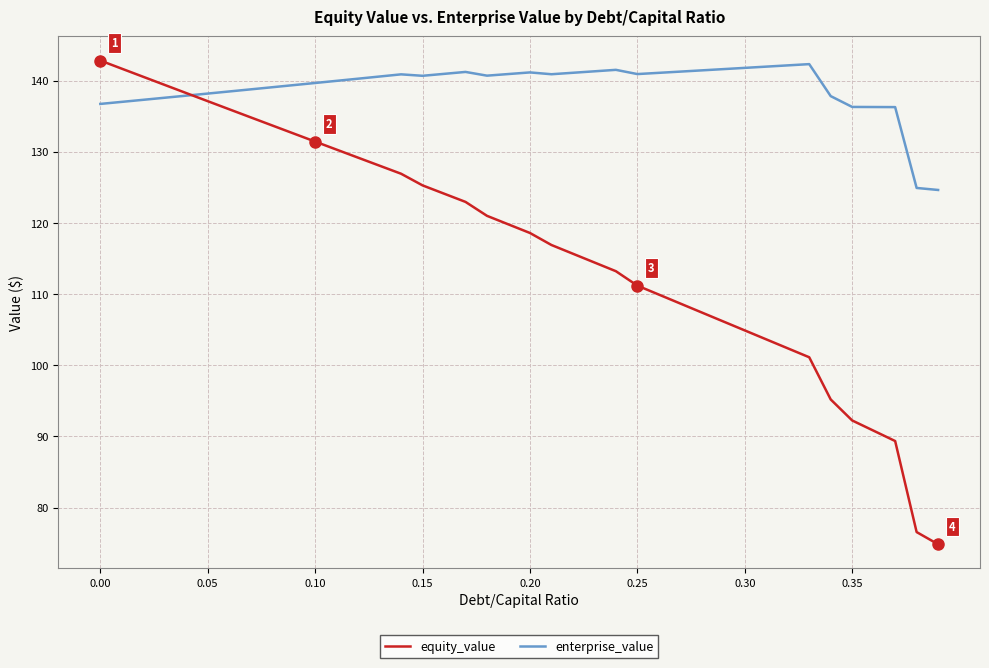

What is the smallest value displayed?

74.8